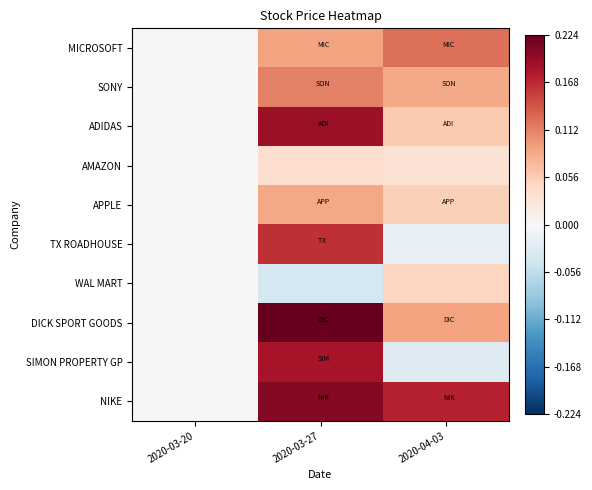

List the series in order of their peak value, highest first.

DICK SPORT GOODS, NIKE, ADIDAS, SIMON PROPERTY GP, TX ROADHOUSE, MICROSOFT, SONY, APPLE, WAL MART, AMAZON